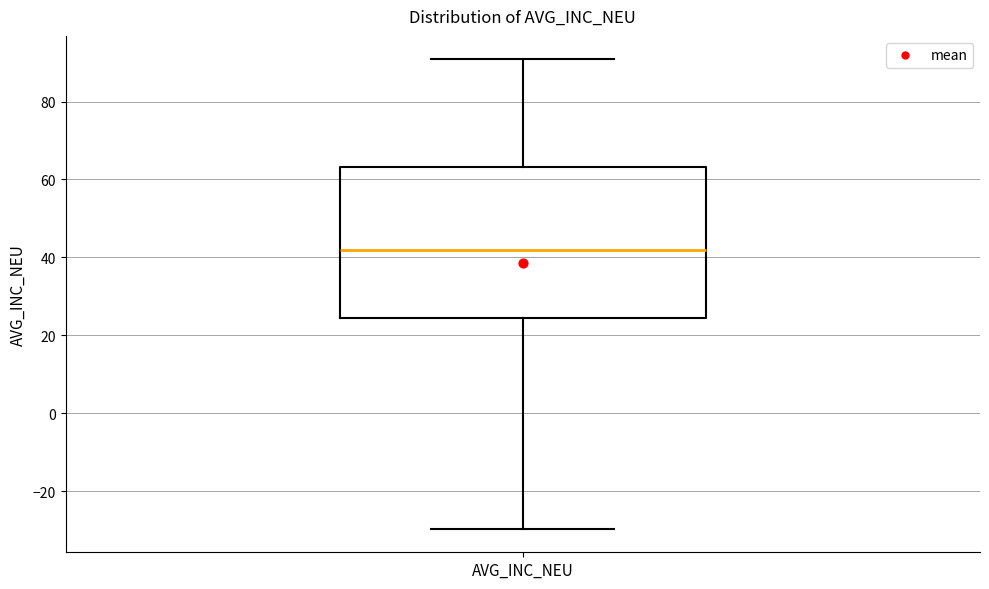

Where is the lower edge of the box for AVG_INC_NEU on the y-axis? The values are not printed on the chart, so give them approximately, as read against the axis.

24